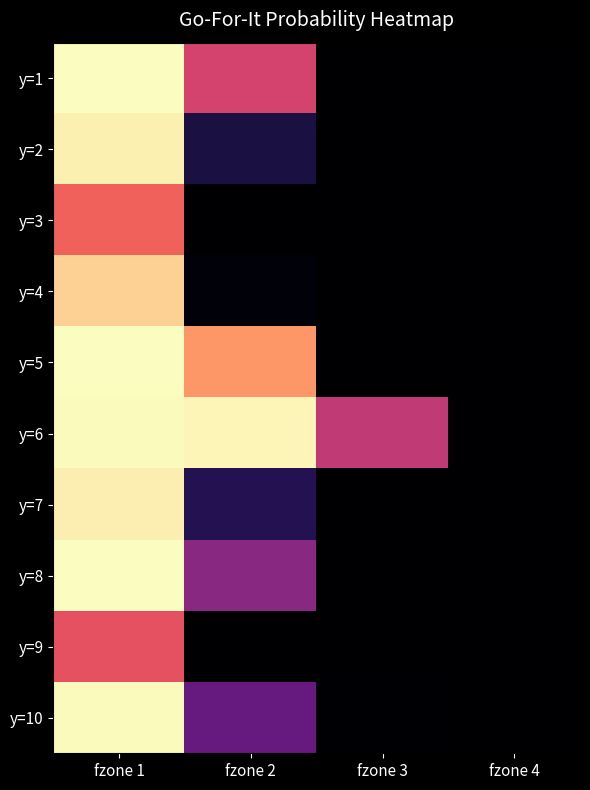

At which category is the sum across all series the highest?

fzone 1